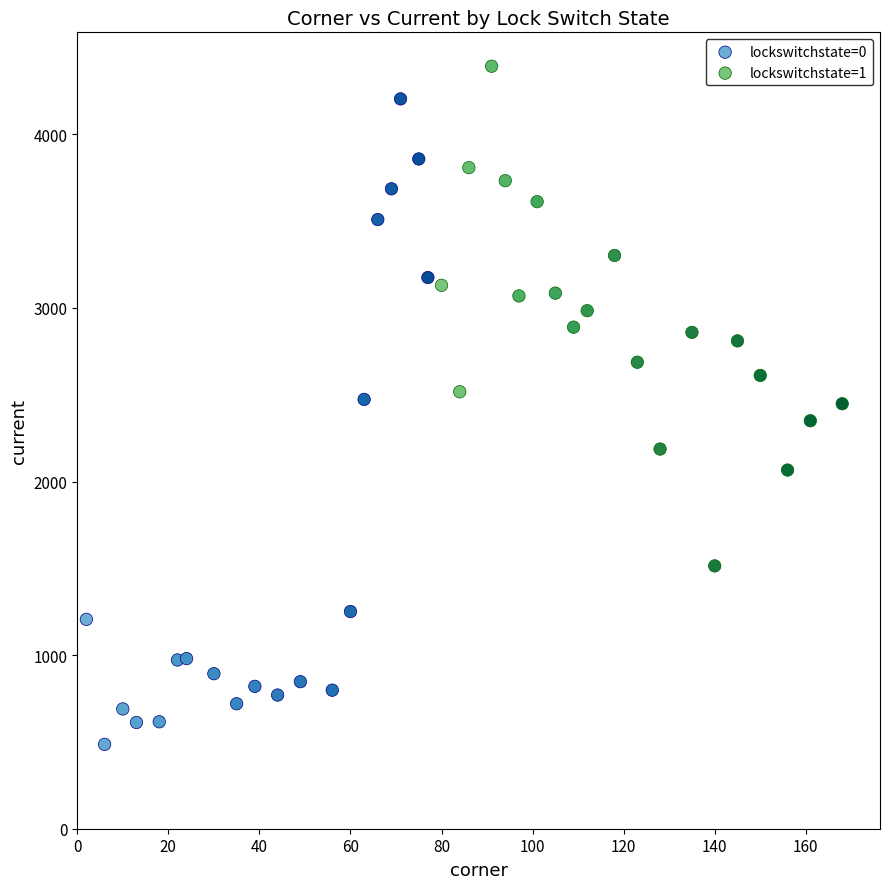

Which series reaches the maximum Y coordinate?

lockswitchstate=1